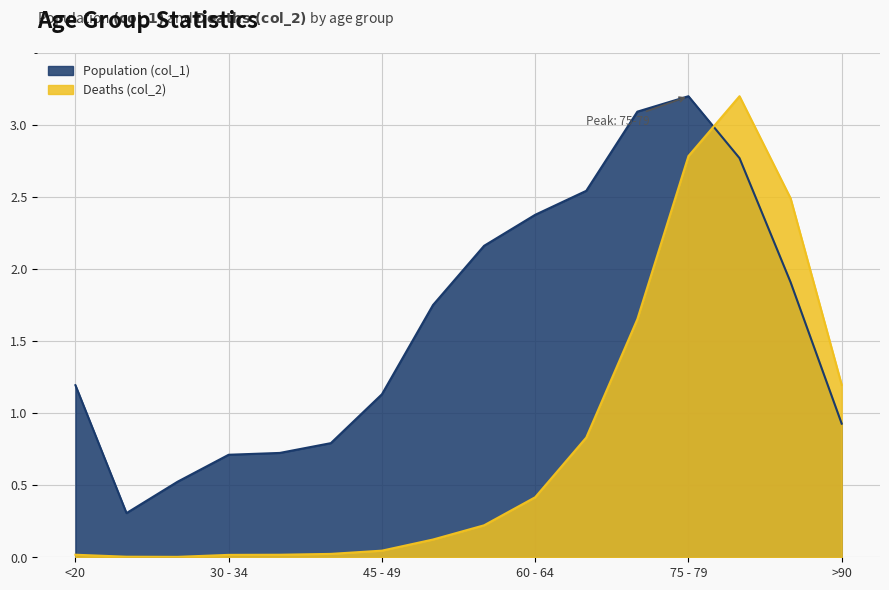

How many interior local valleys does the Deaths (col_2) series have?

1